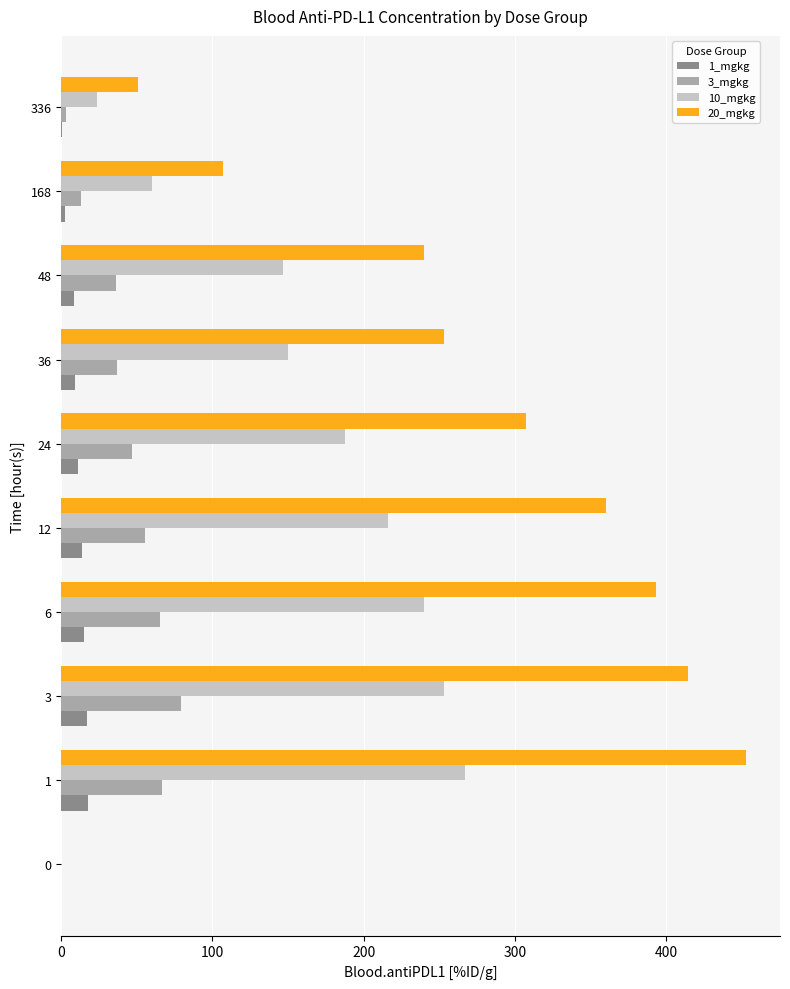

Count the number of data series in this chart.

4